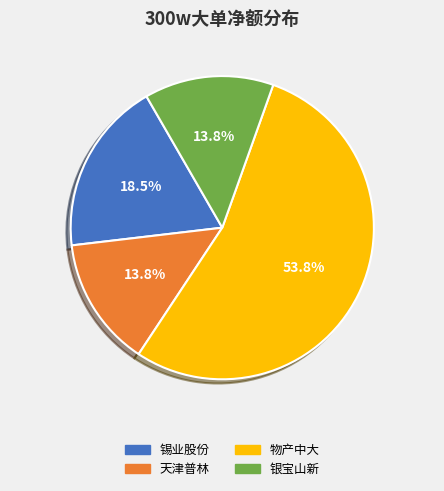

What percentage do 锡业股份 and 物产中大 together represent?

72.4%